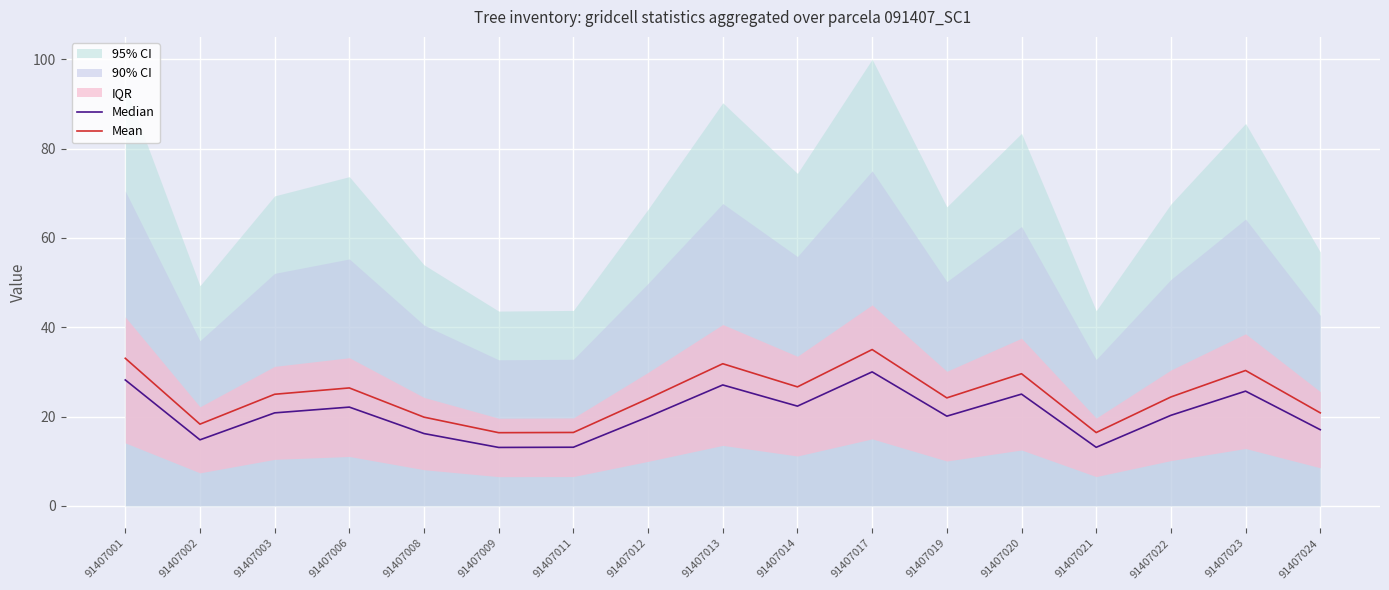

What is the value of the Mean point at the 11th from the left?

35.0